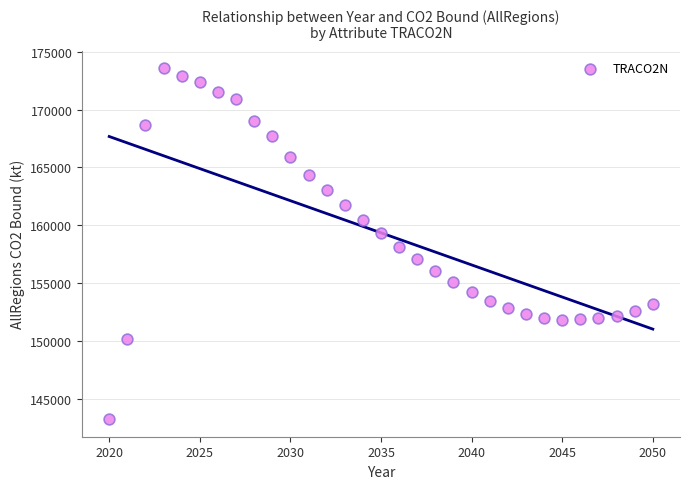

What is the range of X values (max minus min)?

30.0